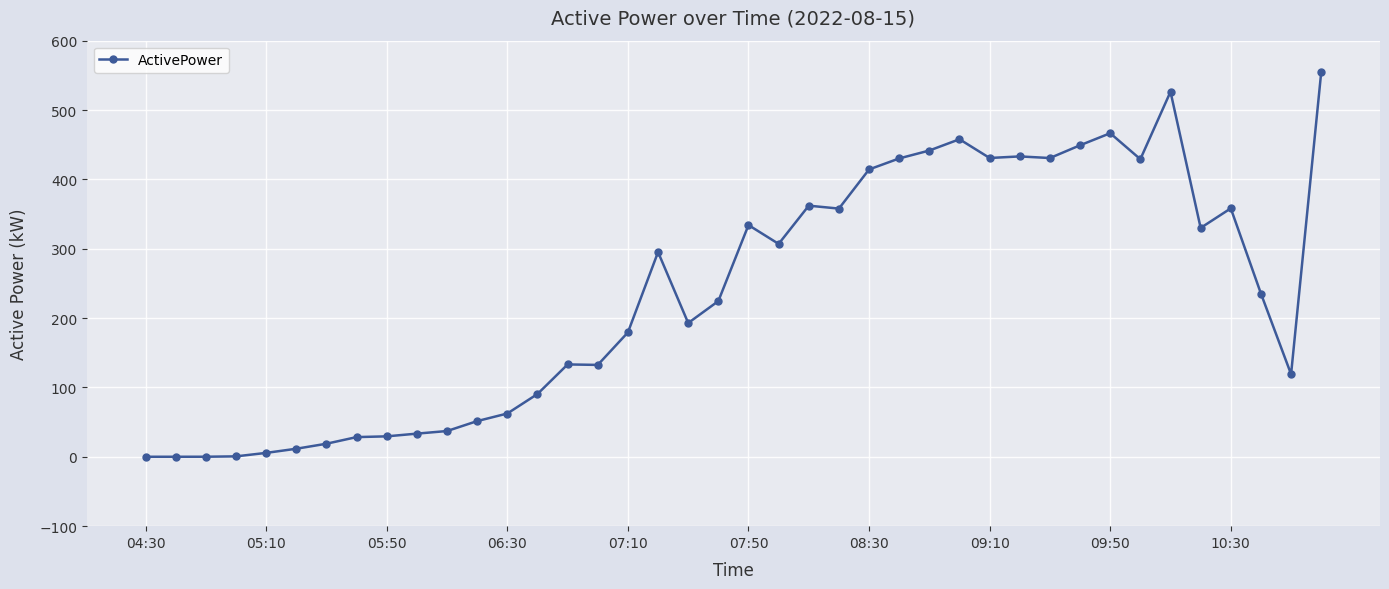

What is the maximum value shown in the chart?

554.7